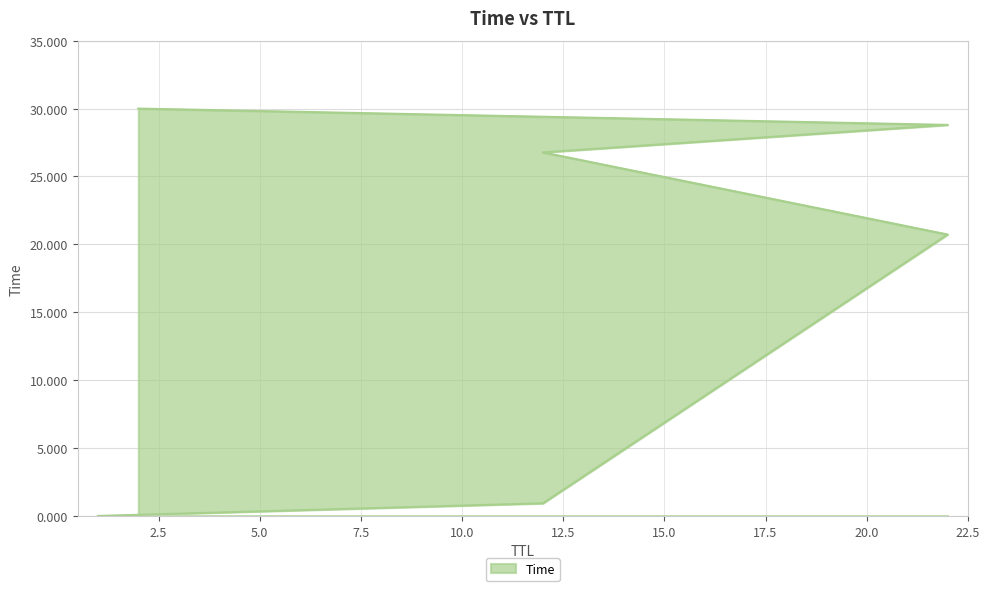

Which label corresponds to the smallest value in the chart?

1